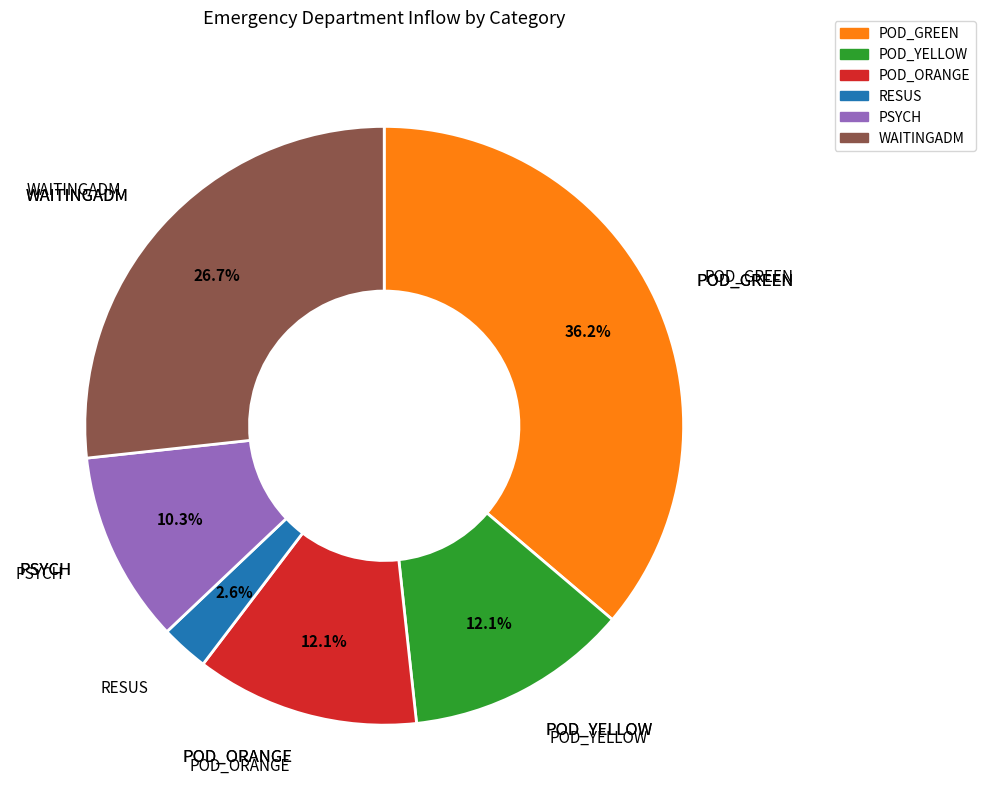

Does any single category account for the majority?

No